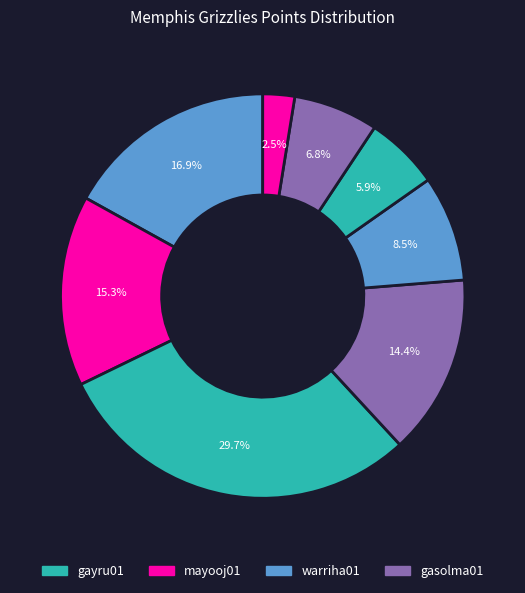

Count the number of slices in the pie.

8